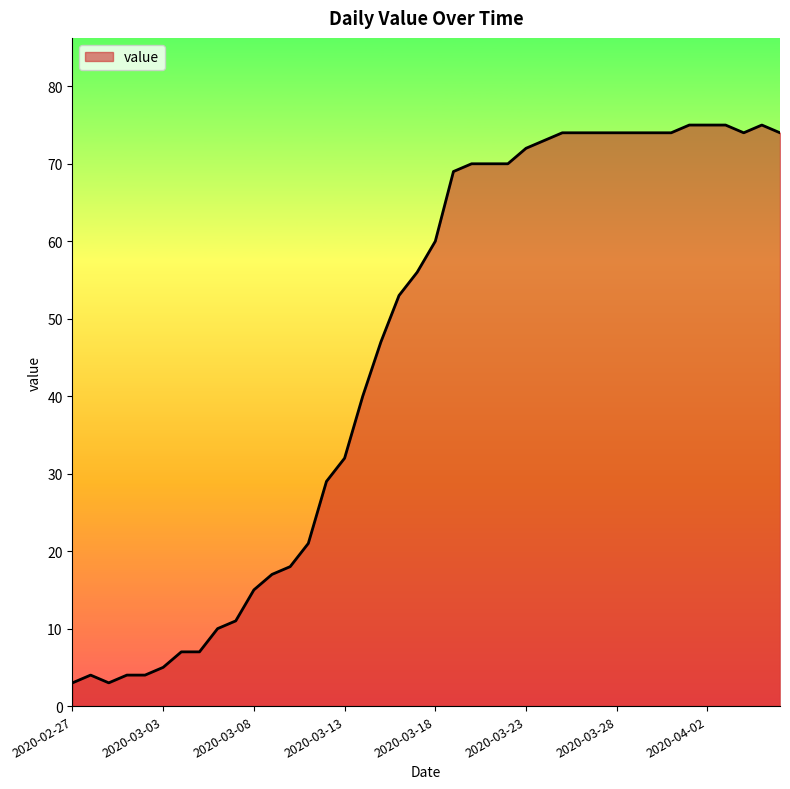

What is the greatest value displayed?

75